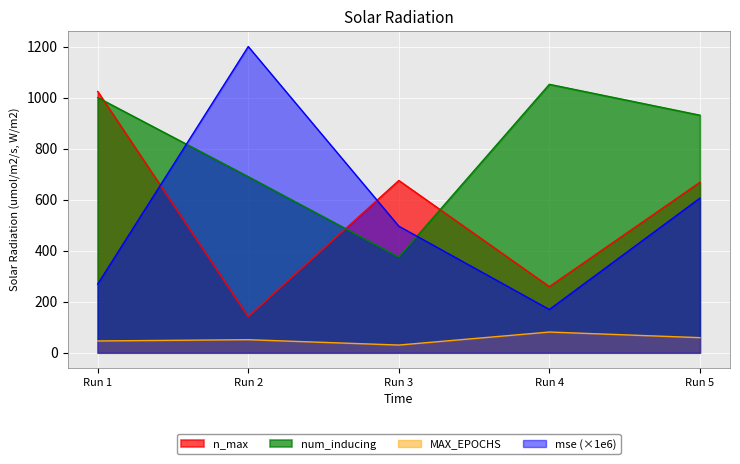

What is the difference between the highest and lowest values at Run 2?

1149.1